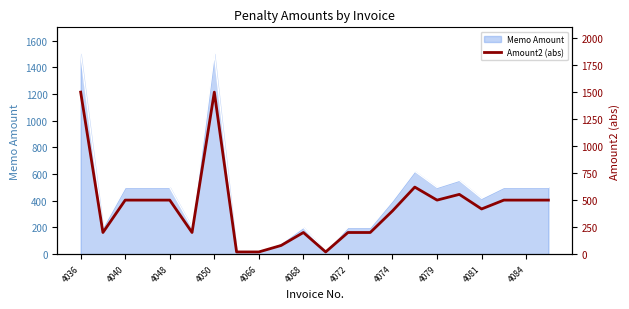

At which label does the data first exceed 500?

4036